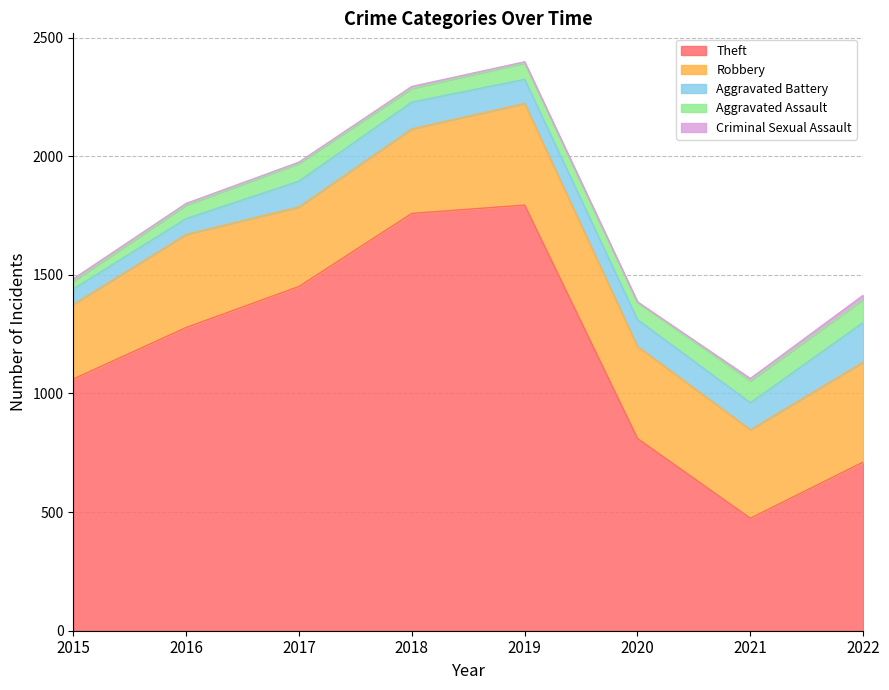

What are all the series names shown in the legend?

Theft, Robbery, Aggravated Battery, Aggravated Assault, Criminal Sexual Assault